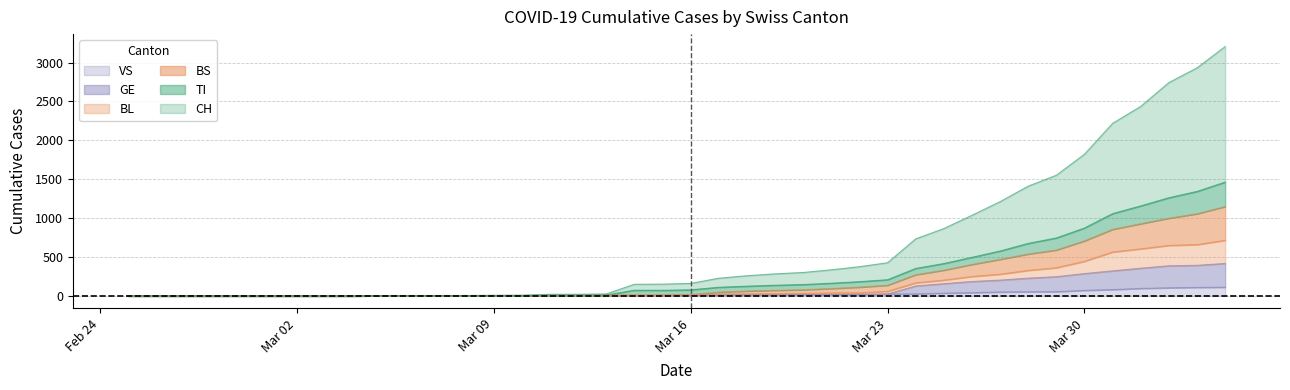

What is the value of the CH point at the 29th from the left?

733